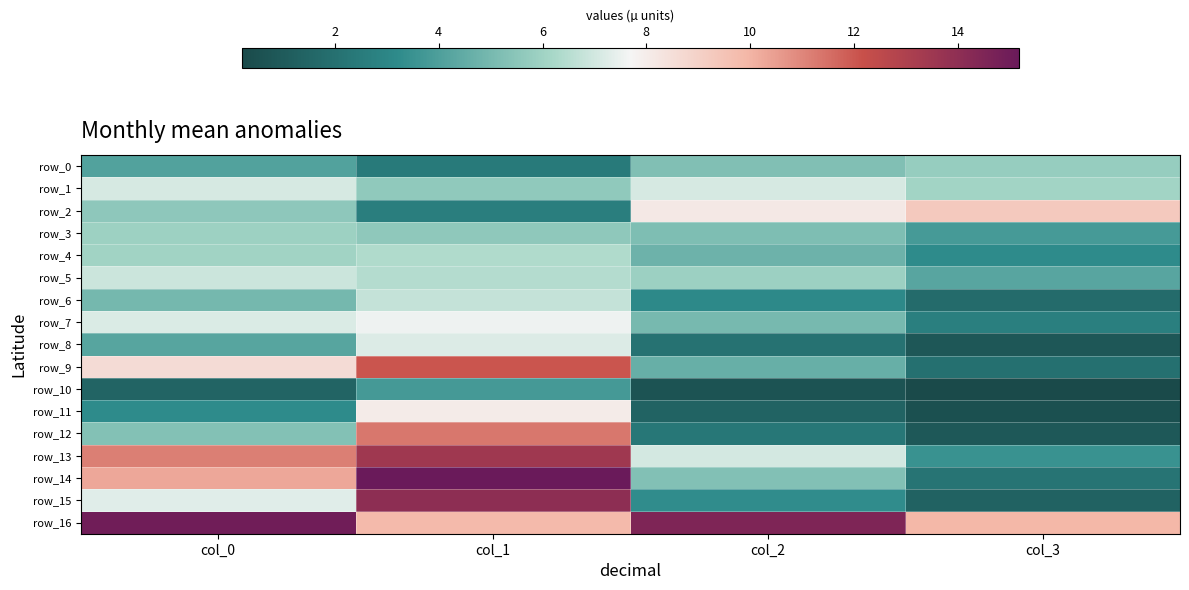

How many data points in row_12 are above 5?

2